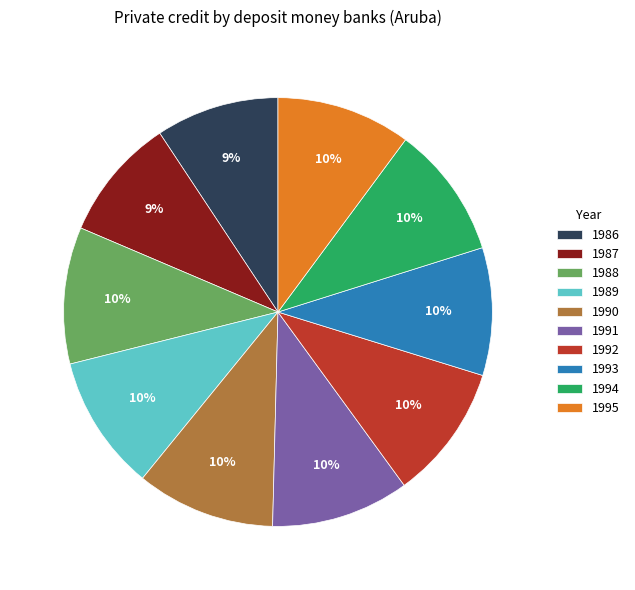

The 1986 slice represents 9% of the pie. True or false?

True